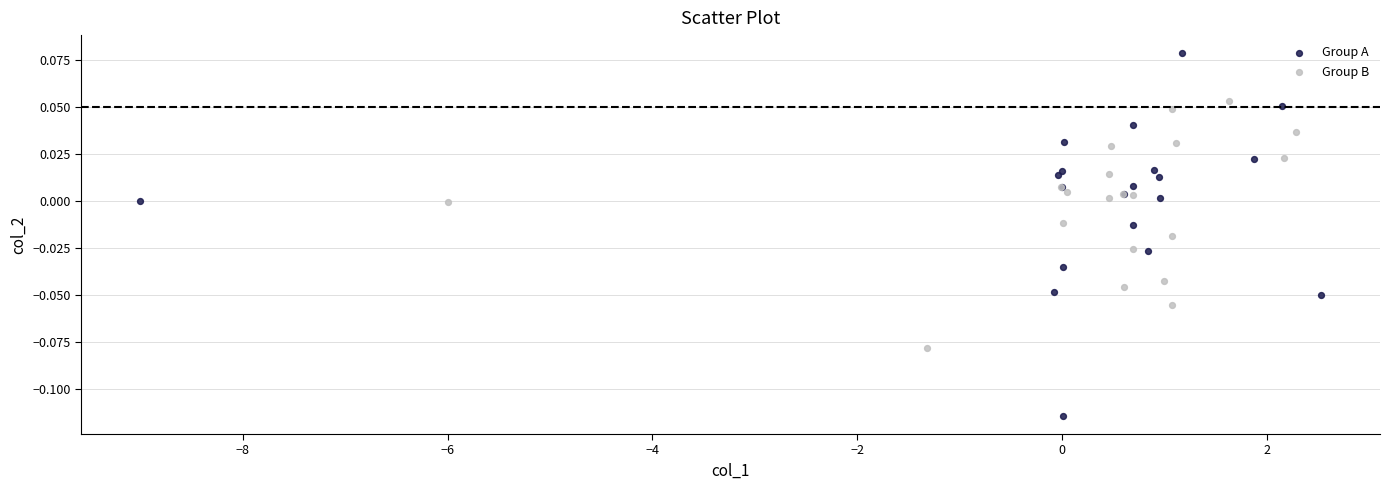

Which series contains the highest Y value?

Group A